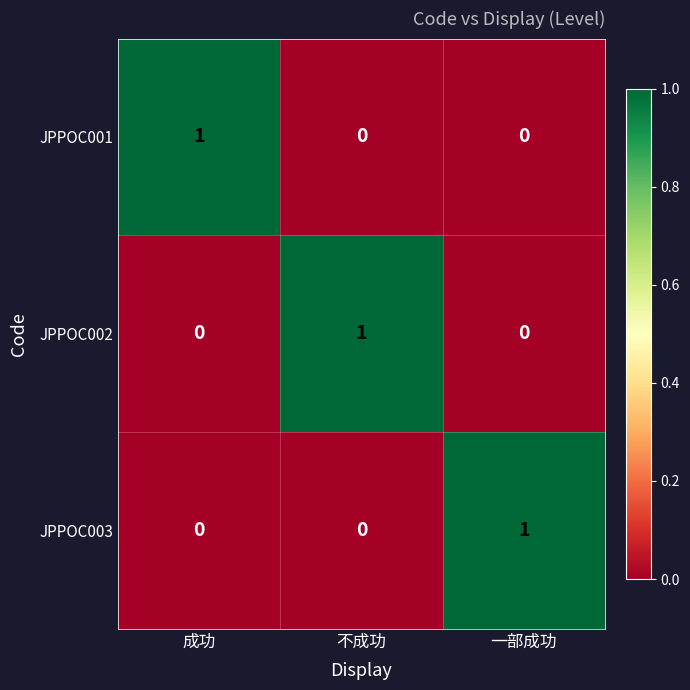

How many categories are shown in the chart?

3